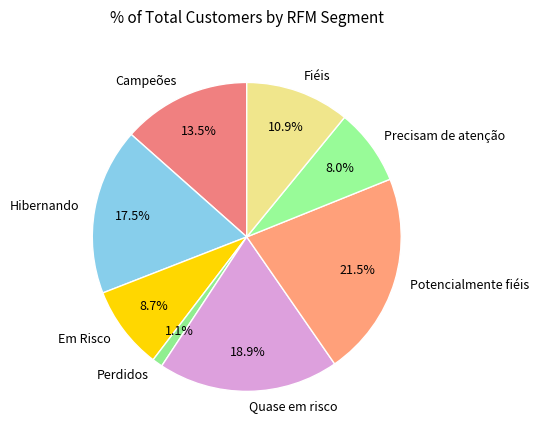

How many segments does this pie chart have?

8